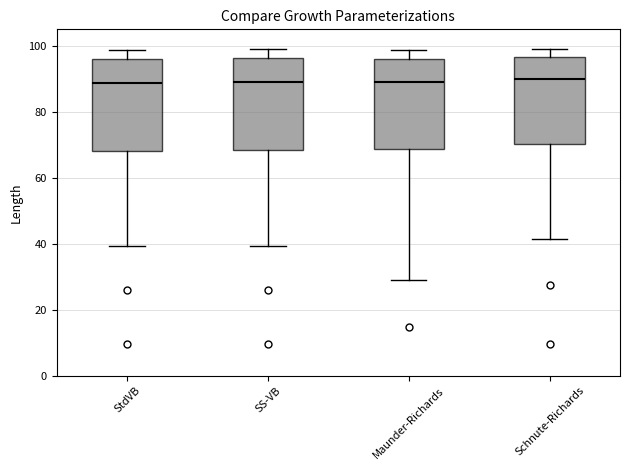

Reading left to right, read every box against the y-axis: the position of its median line, the range the box covers, and the ends of its whiskers. The values are not printed on the chart, so give them approximately, as read against the axis.

StdVB: median 88, box 68 to 96, whiskers 40 to 98
SS-VB: median 90, box 68 to 96, whiskers 40 to 98
Maunder-Richards: median 88, box 68 to 96, whiskers 30 to 98
Schnute-Richards: median 90, box 70 to 96, whiskers 42 to 98